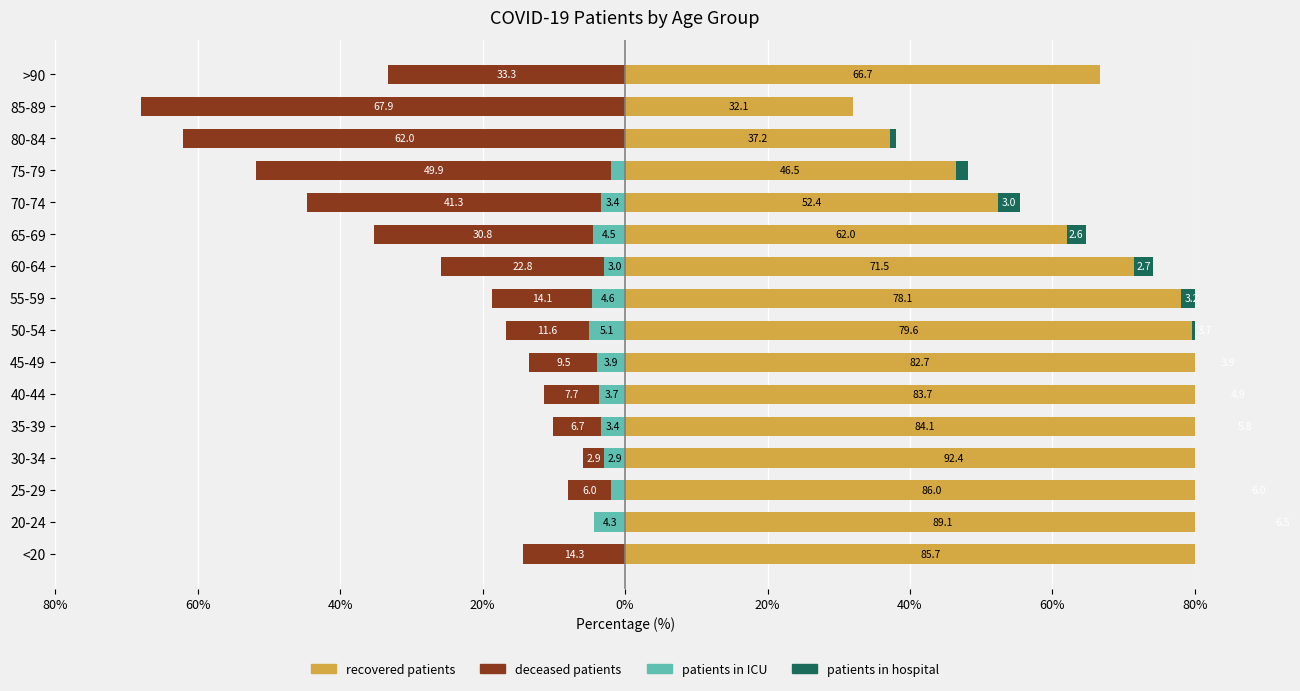

True or false: recovered_patients has a value of 78.1 at 55-59.

True